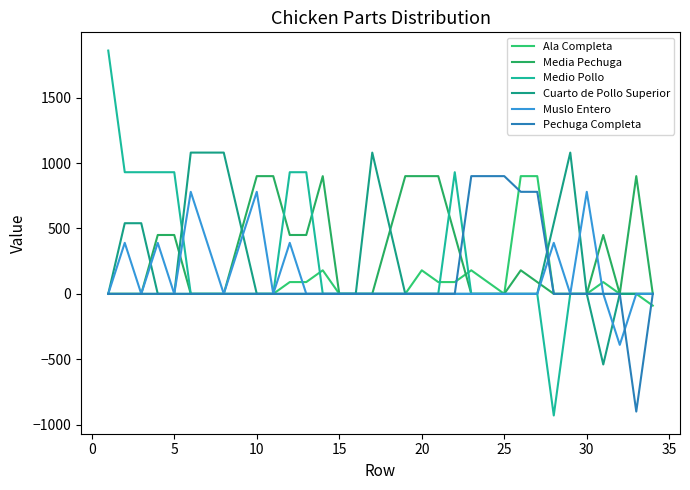

How many lines are shown in the chart?

6